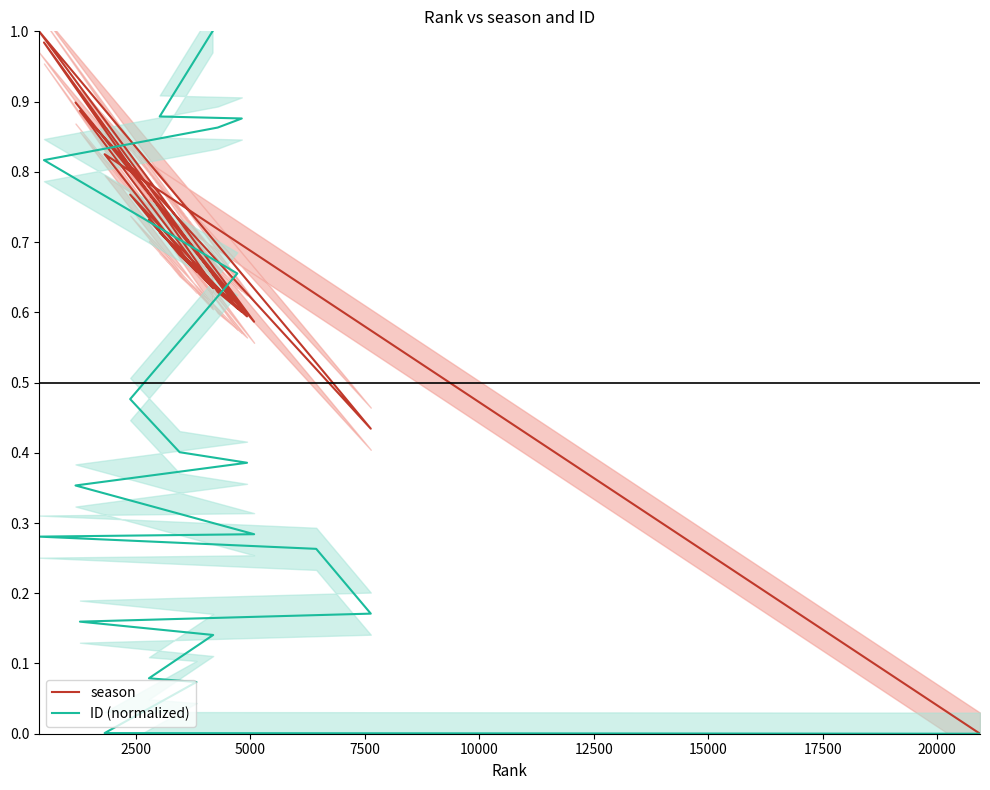

Which series has the largest range (max minus min)?

season